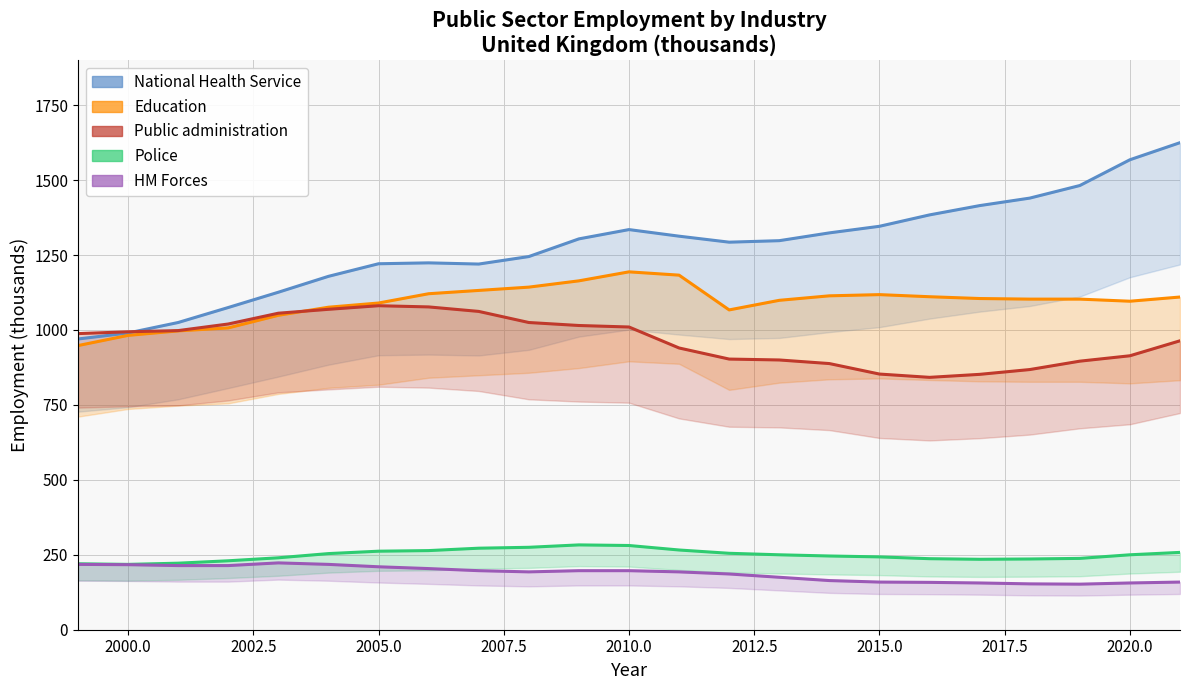

Is the value of HM Forces at 2007.5 greater than the value of Police at 22?

No